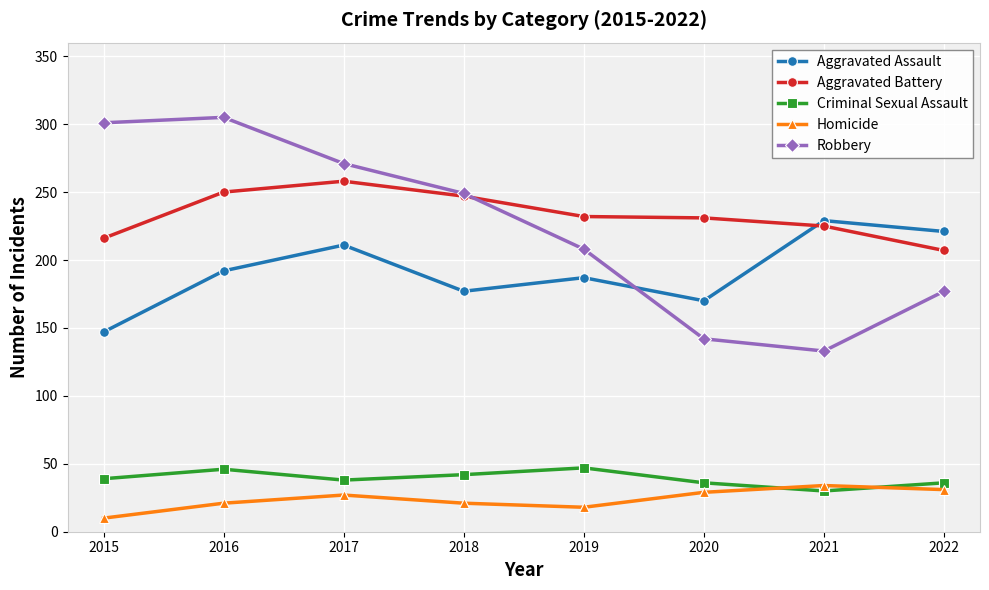

Rank the series by their maximum value, from highest to lowest.

Robbery, Aggravated Battery, Aggravated Assault, Criminal Sexual Assault, Homicide